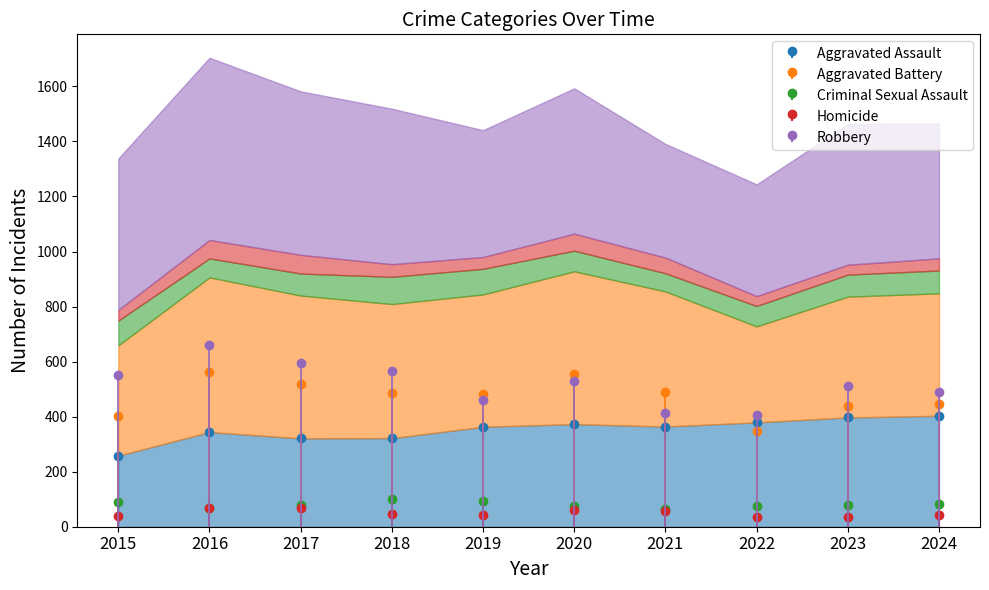

At which label is Criminal Sexual Assault closest to 82?

2024